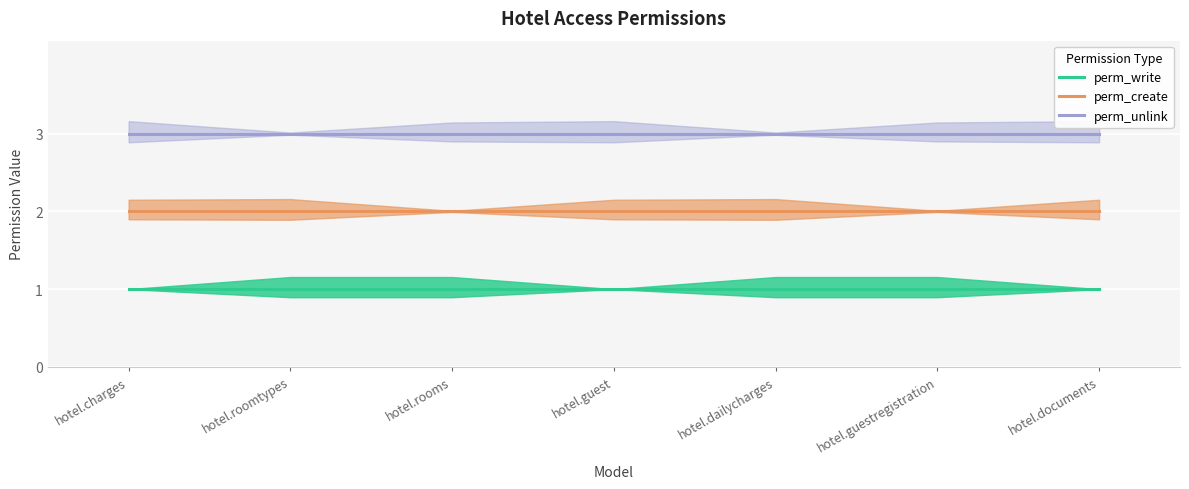

True or false: perm_create has a value of 2 at hotel.charges.

True